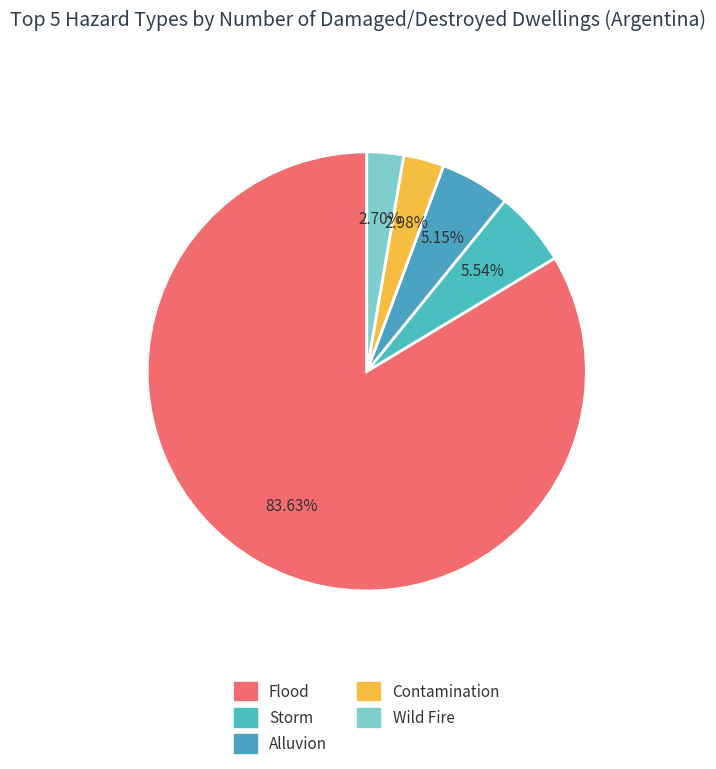

Count the number of slices in the pie.

5